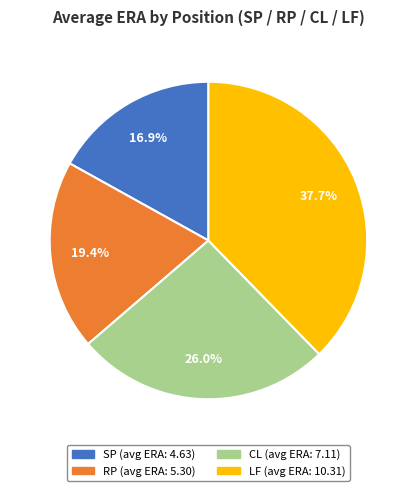

To the nearest percent, what percentage of the pie is CL?

26%